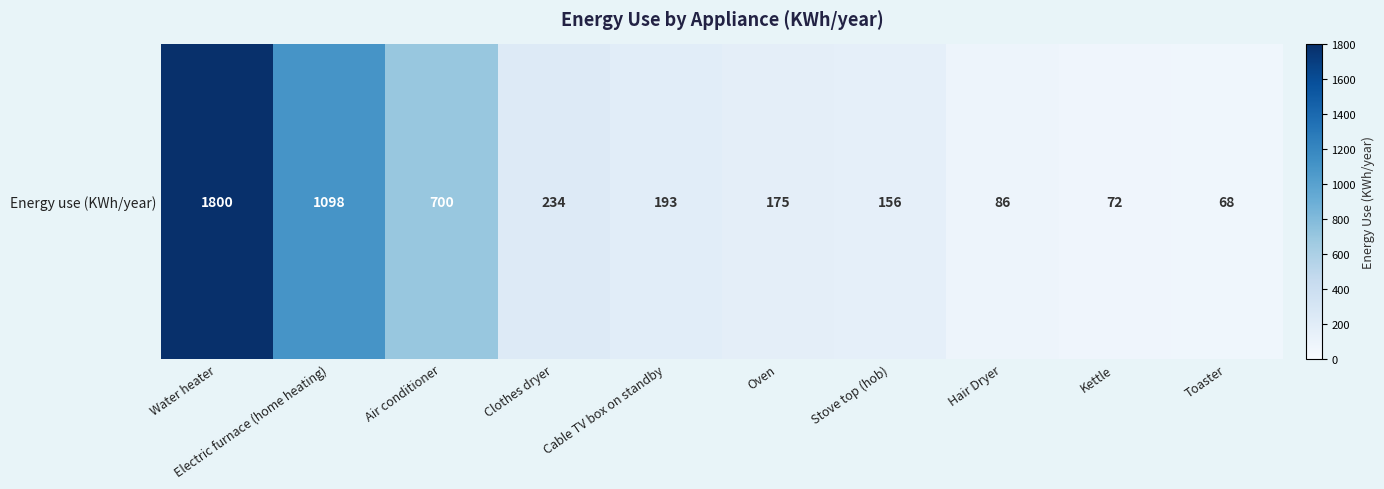

What is the greatest value displayed?

1800